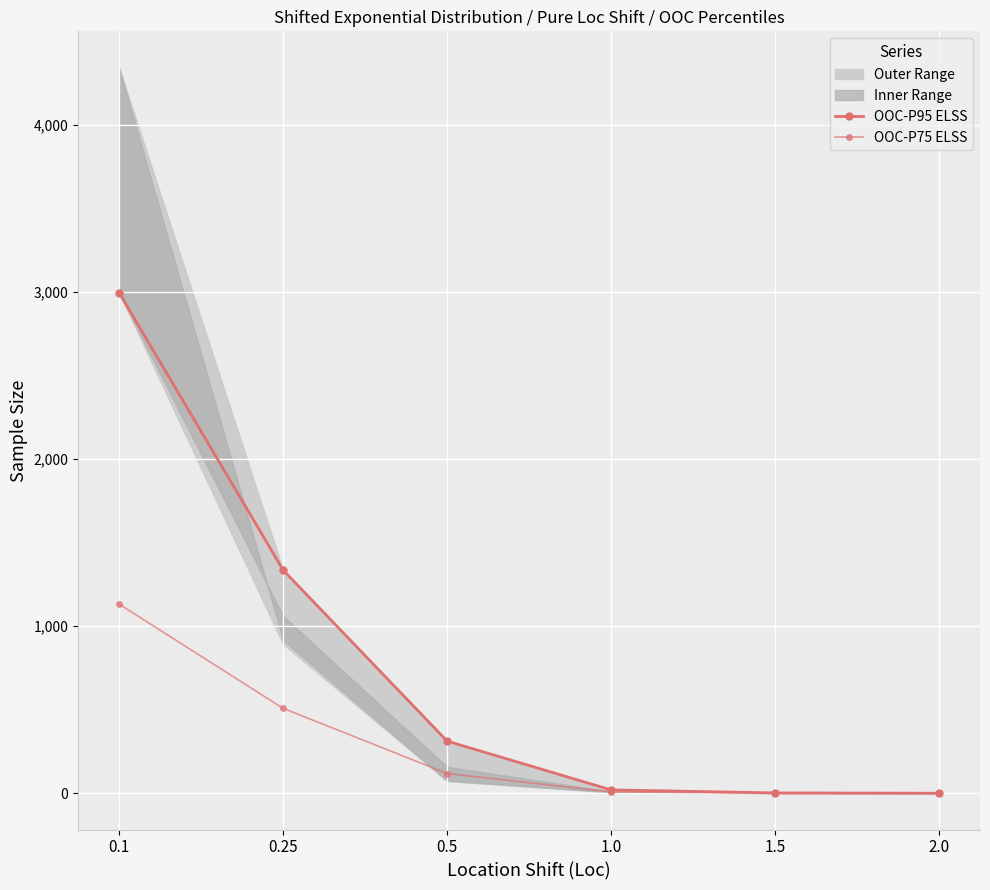

Where does the OOC-P95 ELSS series first go above 313?

0.1